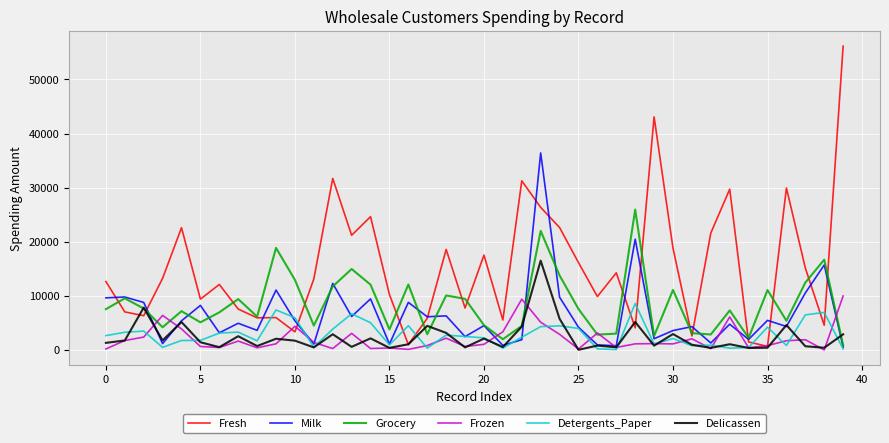

Which series has the largest range (max minus min)?

Fresh